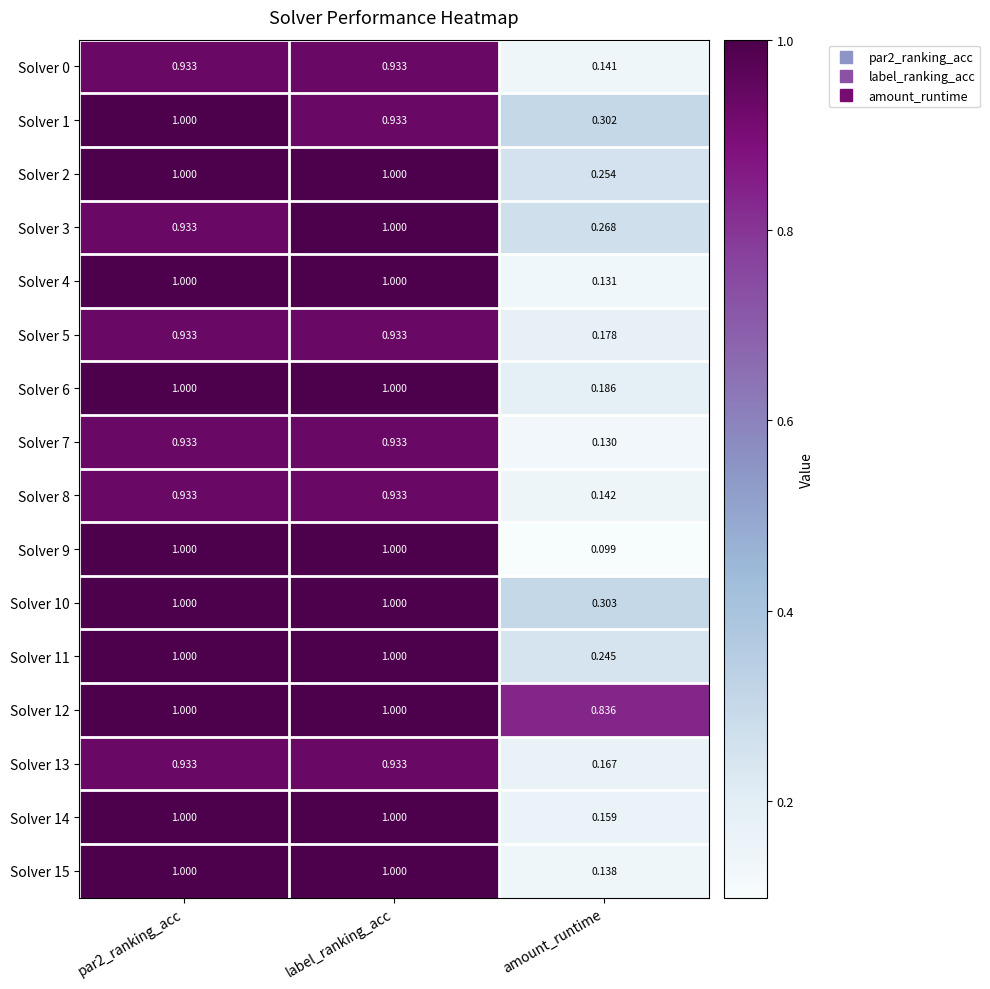

How many data points does each series have?

3